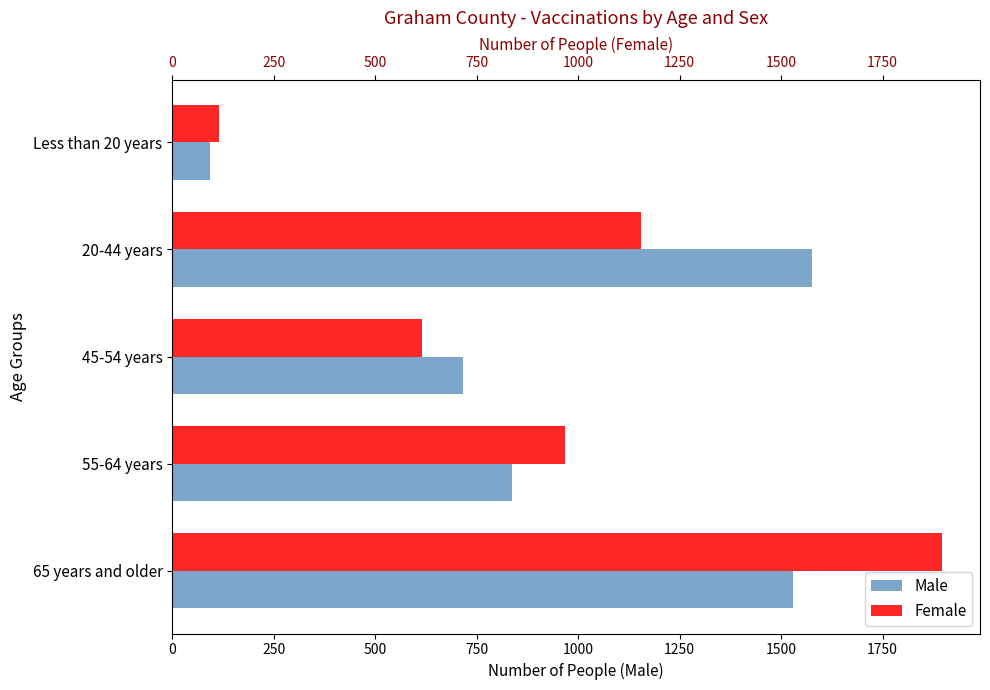

How many bars are there in each group?

2